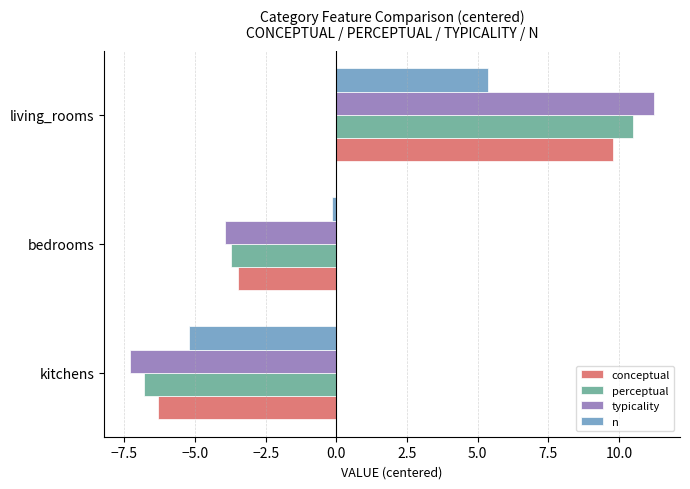

List the labels in order of conceptual value, smallest first.

kitchens, bedrooms, living_rooms